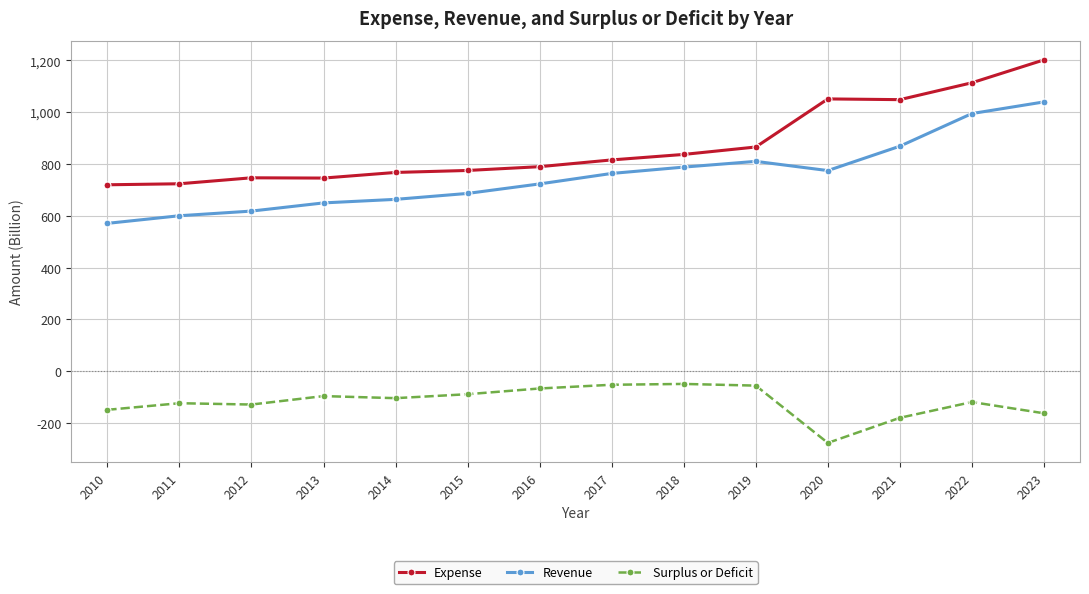

True or false: Expense and Revenue intersect in this chart.

False